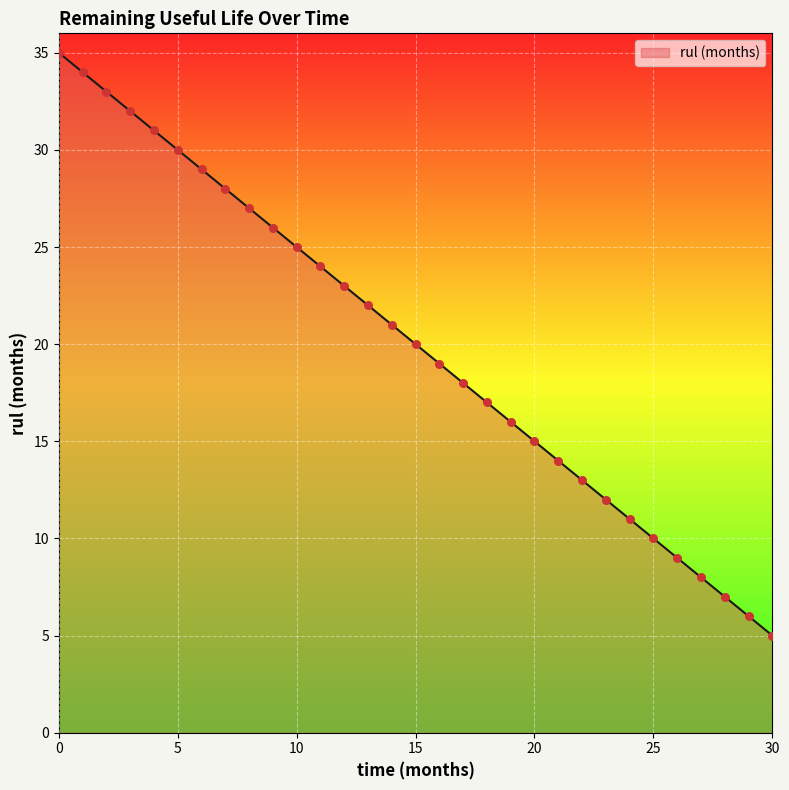

What is the greatest value displayed?

35